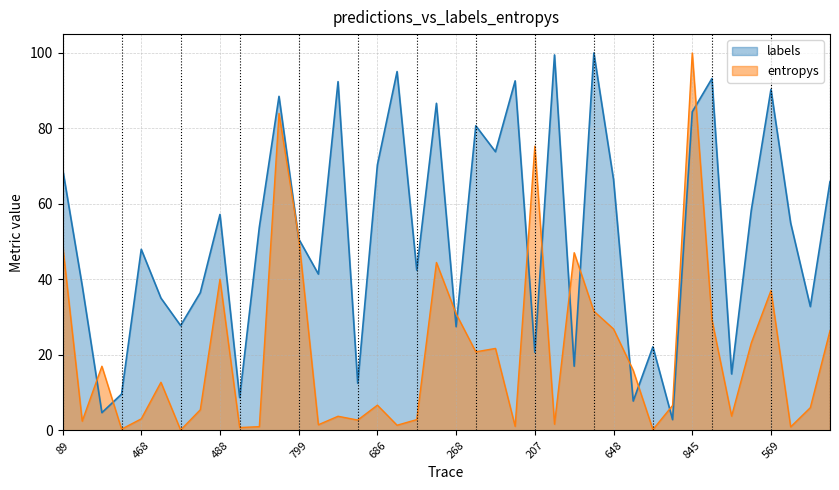

After their last crossing, which series has the higher values: labels or entropys?

labels